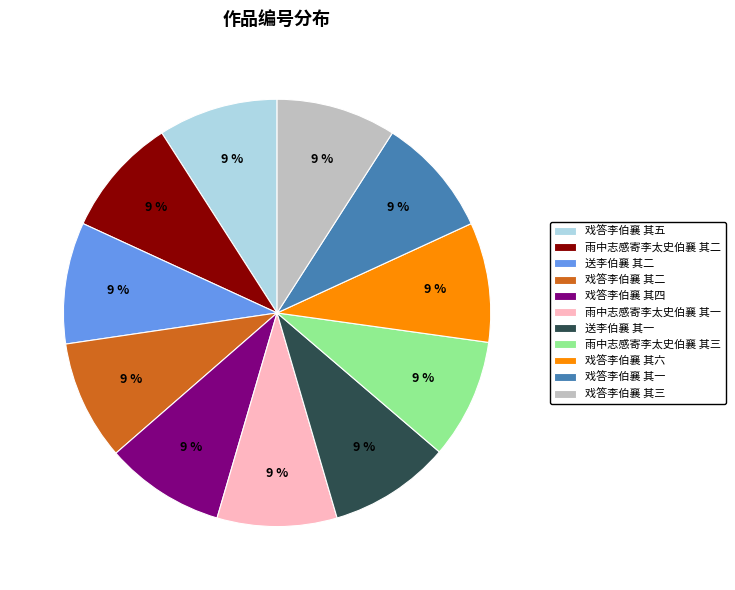

How many segments does this pie chart have?

11